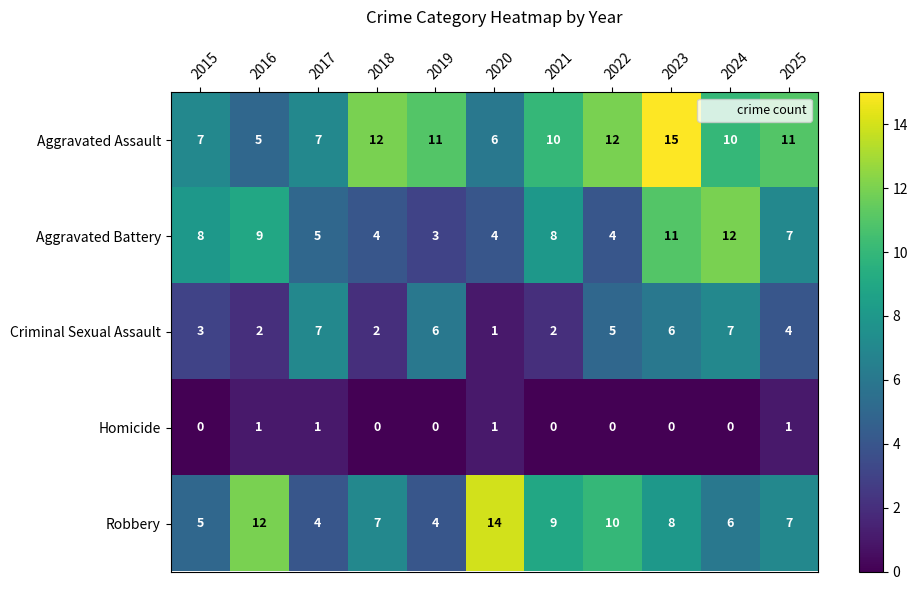

What is the total value across all series at 2023?

40